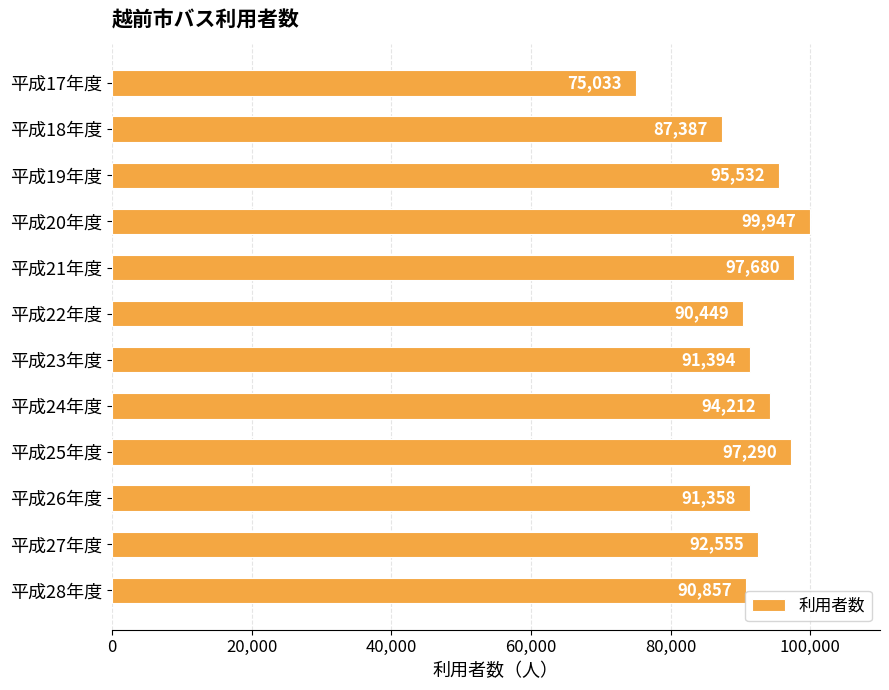

Read the value at 平成18年度.

87387